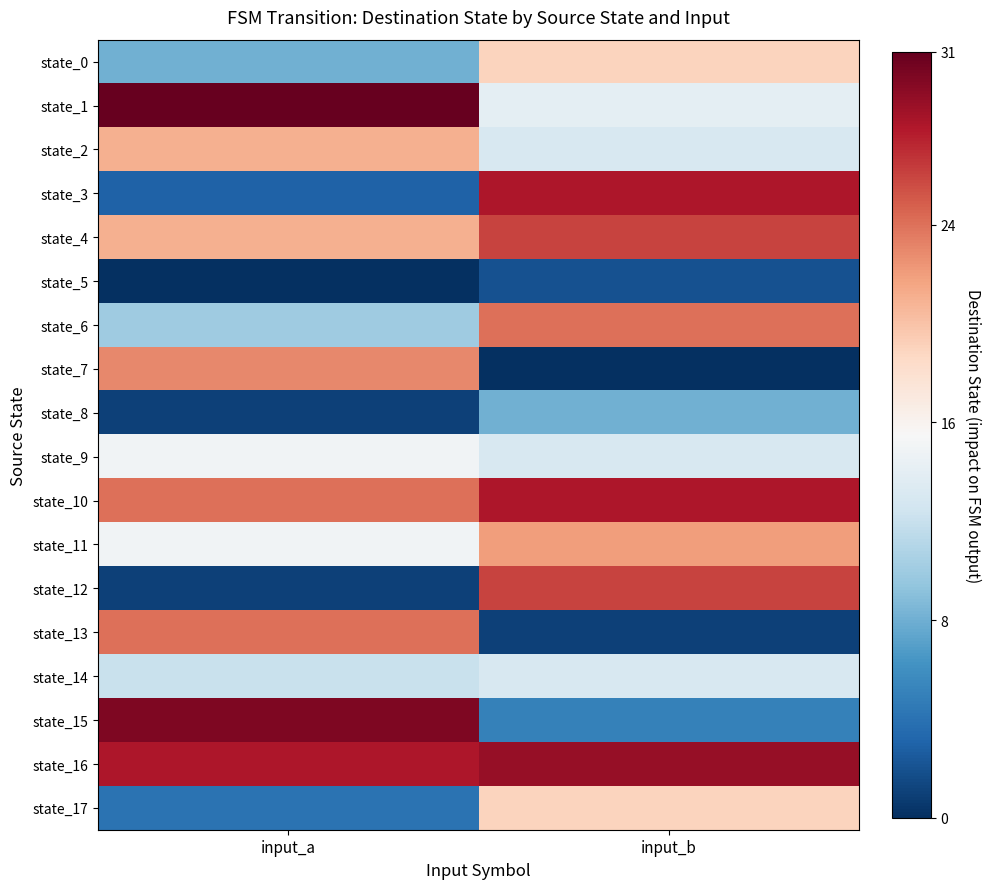

Between input_a and input_b, which series saw the biggest shift?

state_3